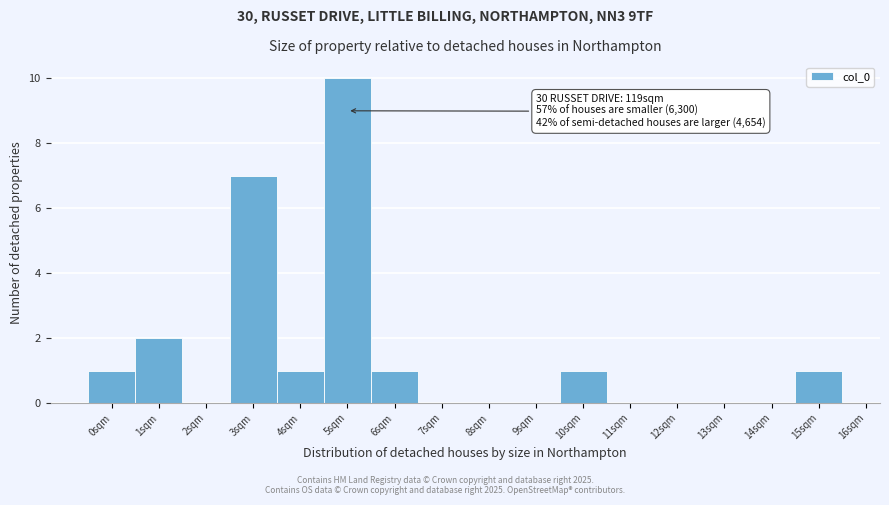

Over which range of the x-axis is the bar tallest?

4.5 to 5.5